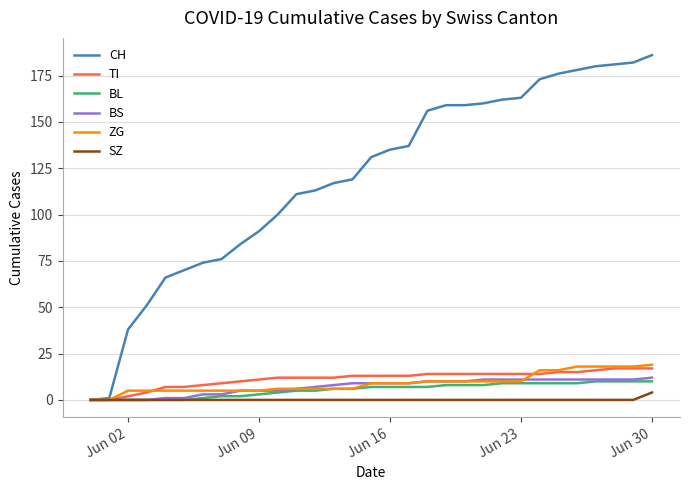

What is the greatest value displayed?

186